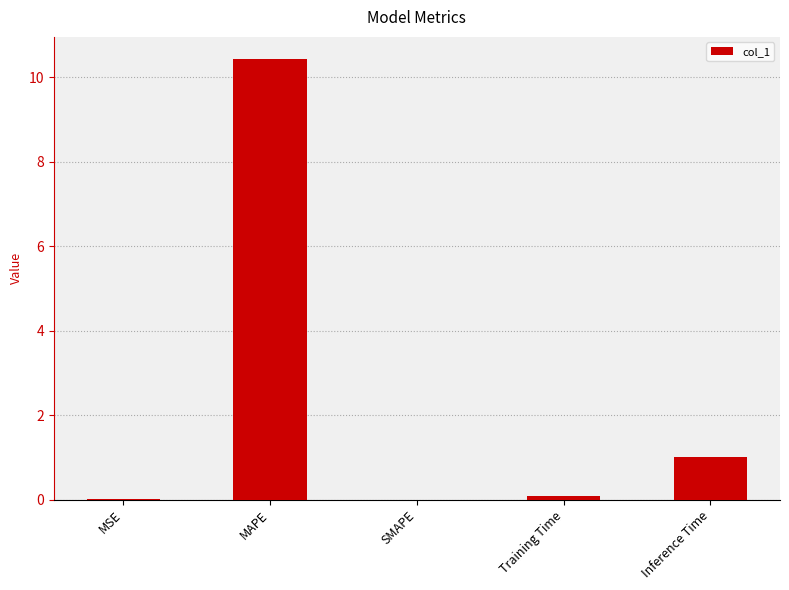

What is the change in value from Training Time to Inference Time?

+0.9